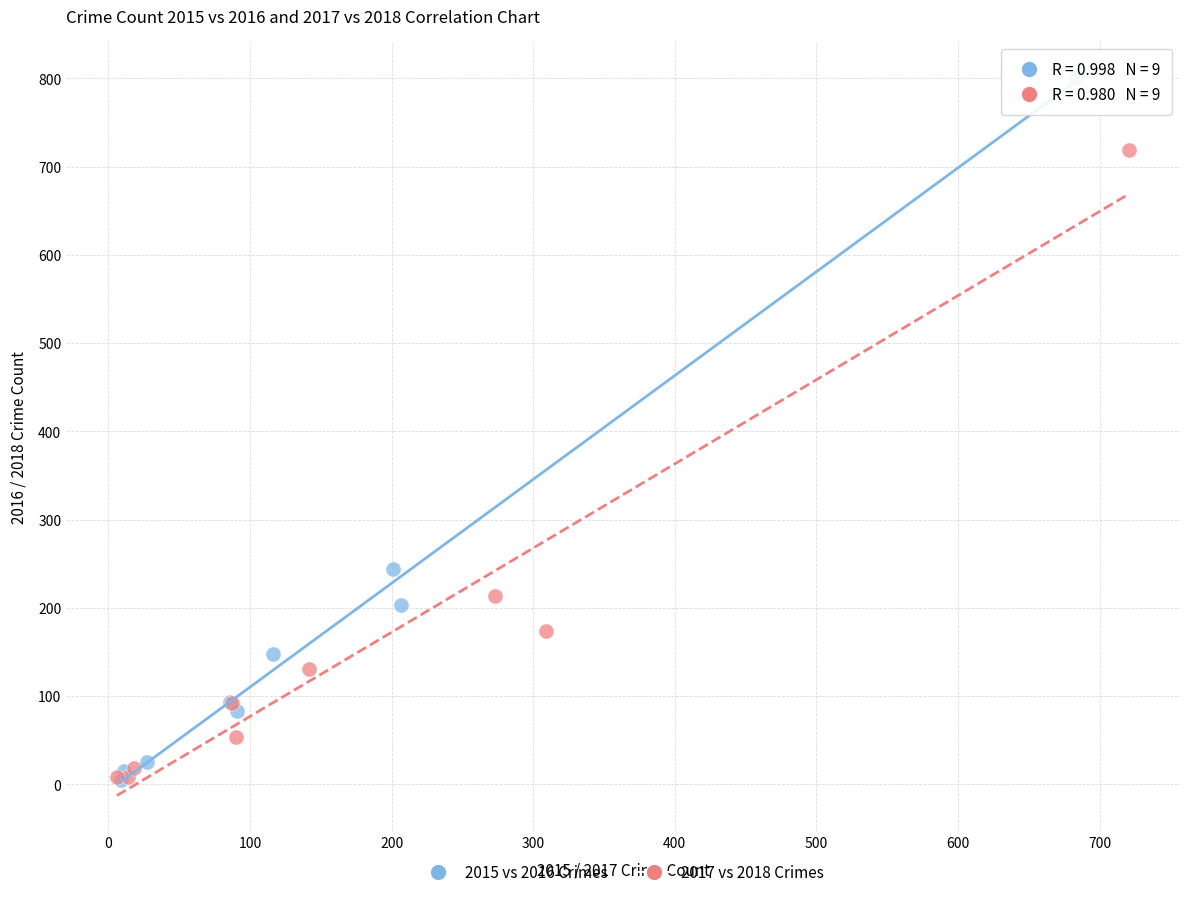

Which series has the widest spread of Y values?

2015 vs 2016 Crimes